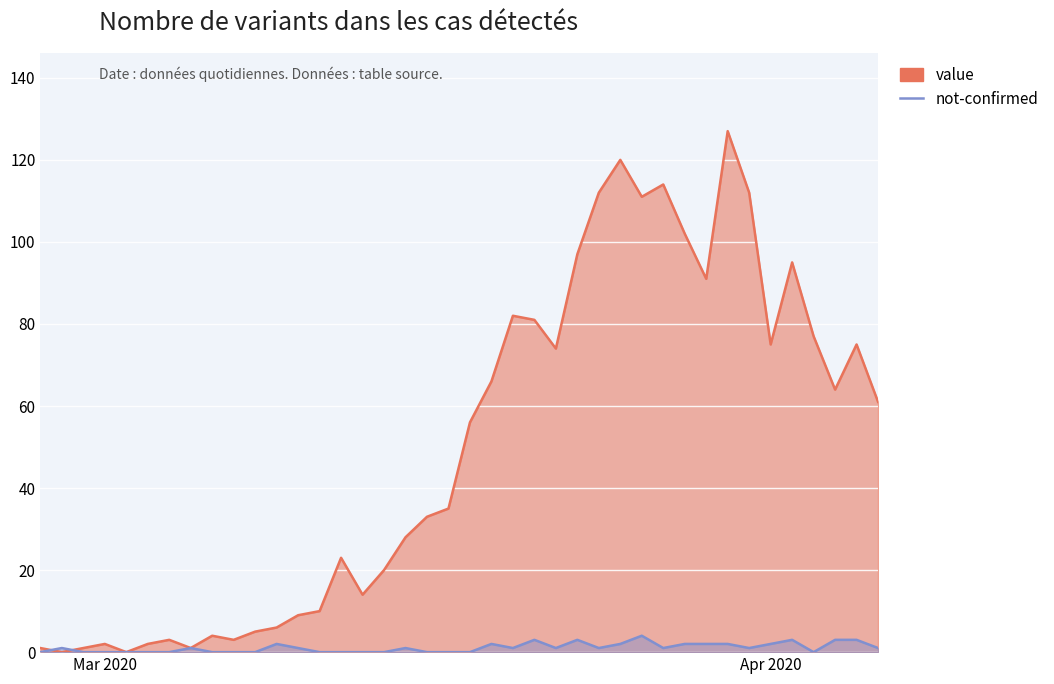

Rank the series by their maximum value, from lowest to highest.

not-confirmed, value